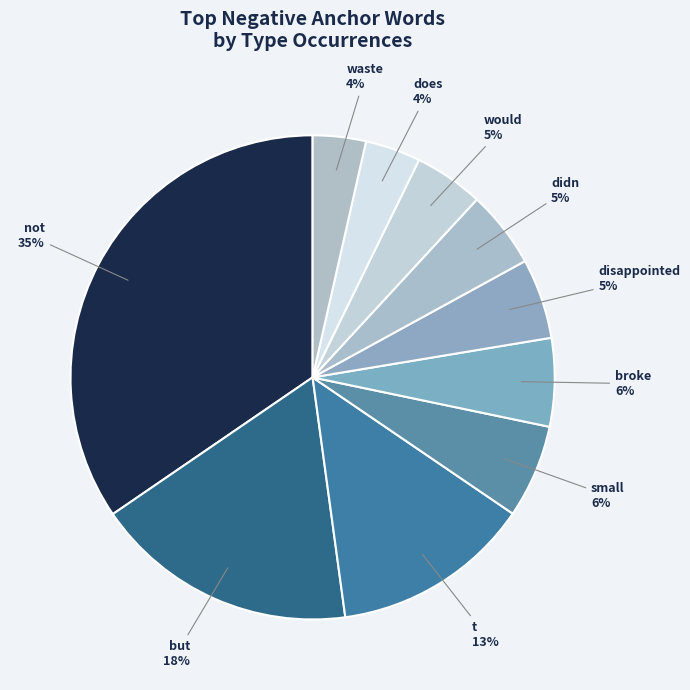

What is the largest slice in the pie chart?

not